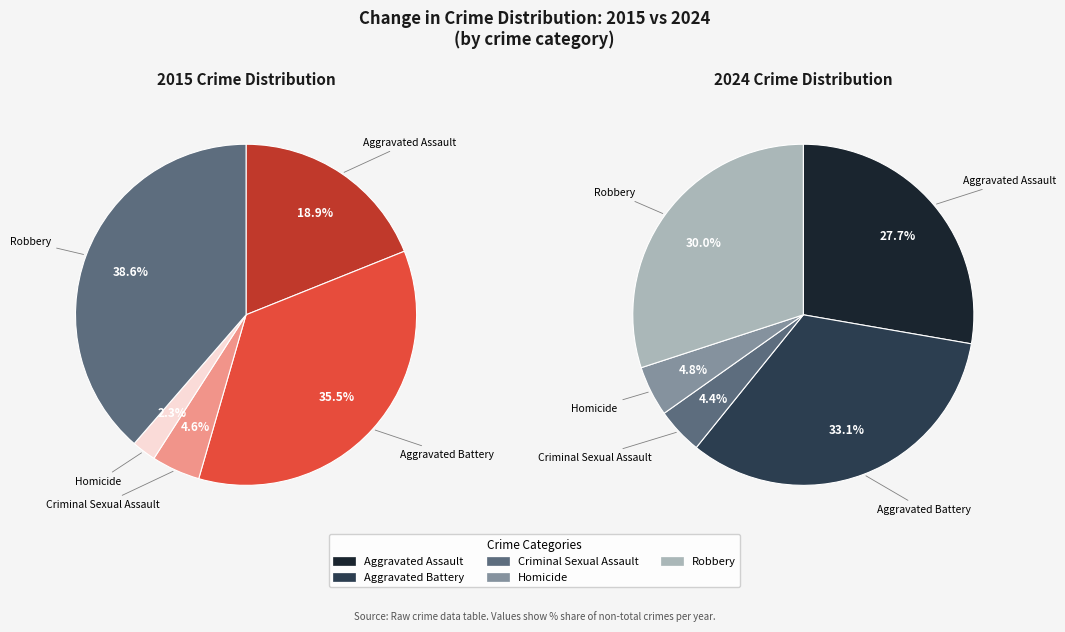

Combined, do Robbery and Homicide account for over 50%?

No